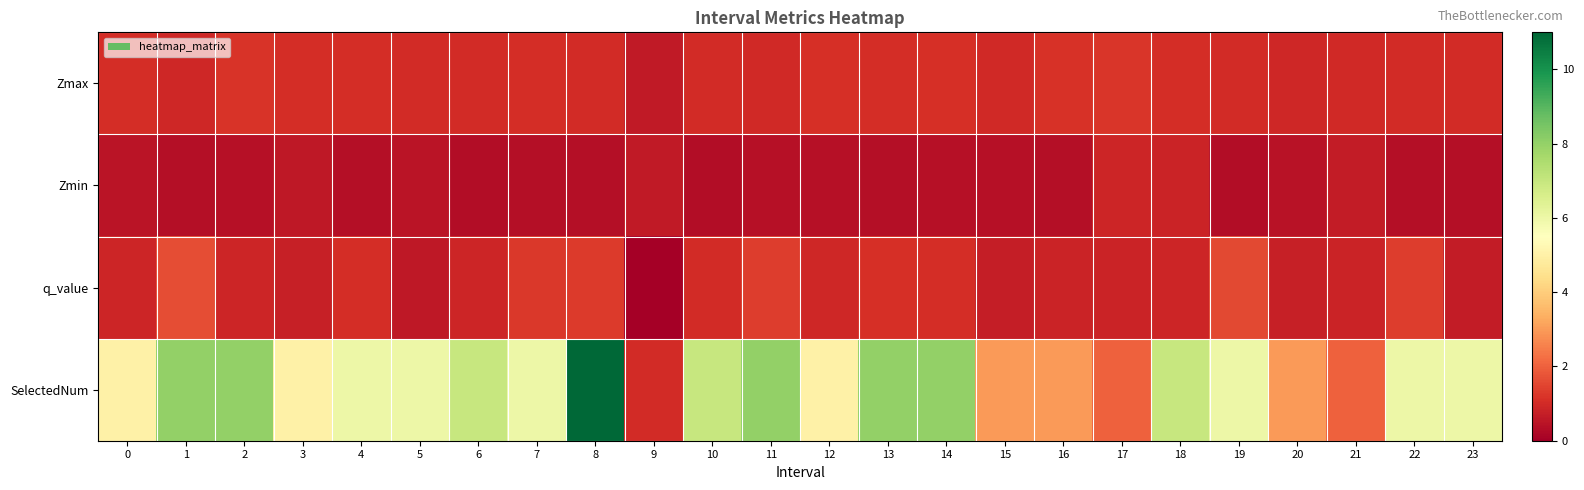

Which label corresponds to the smallest value in the chart?

9